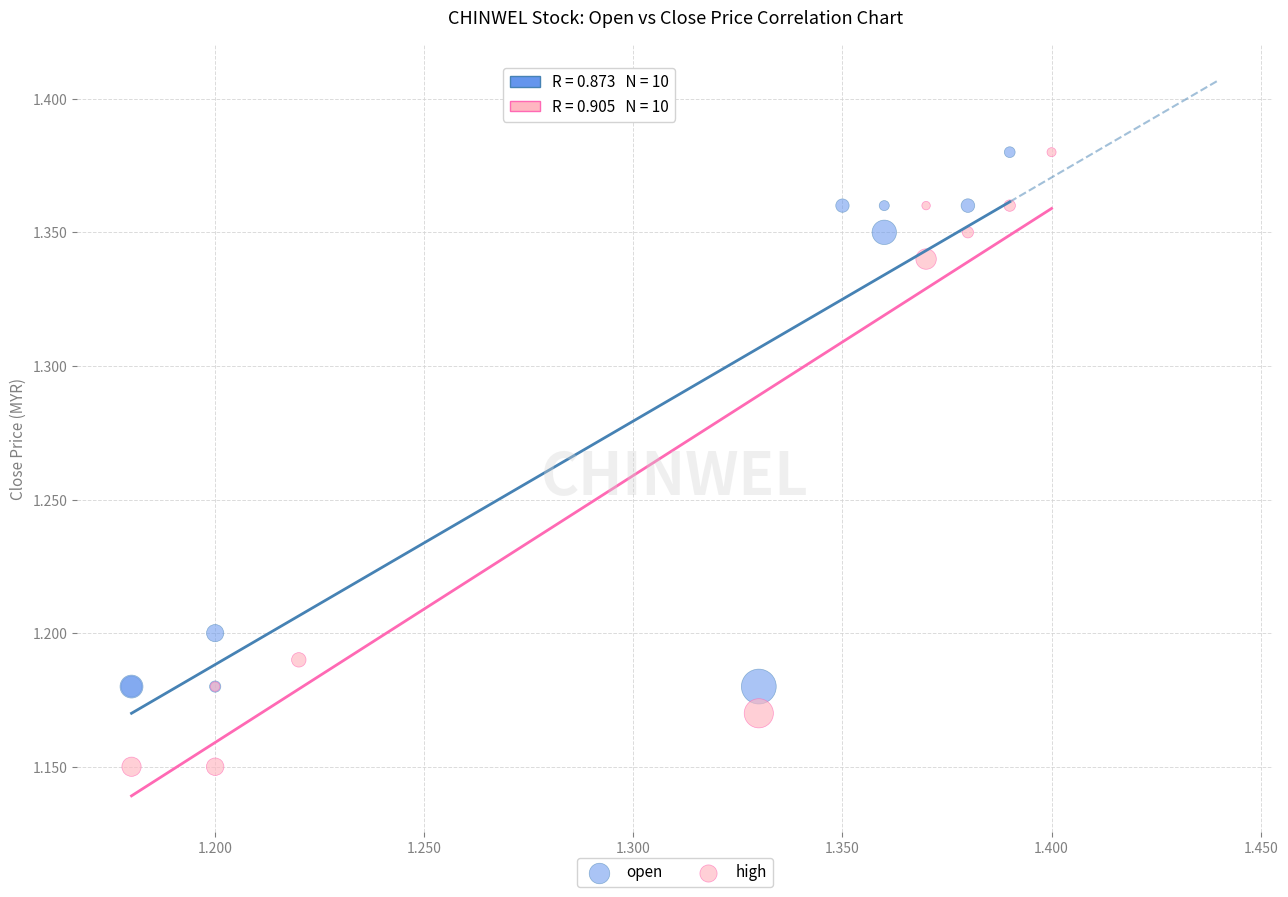

Which series has the widest spread of Y values?

high